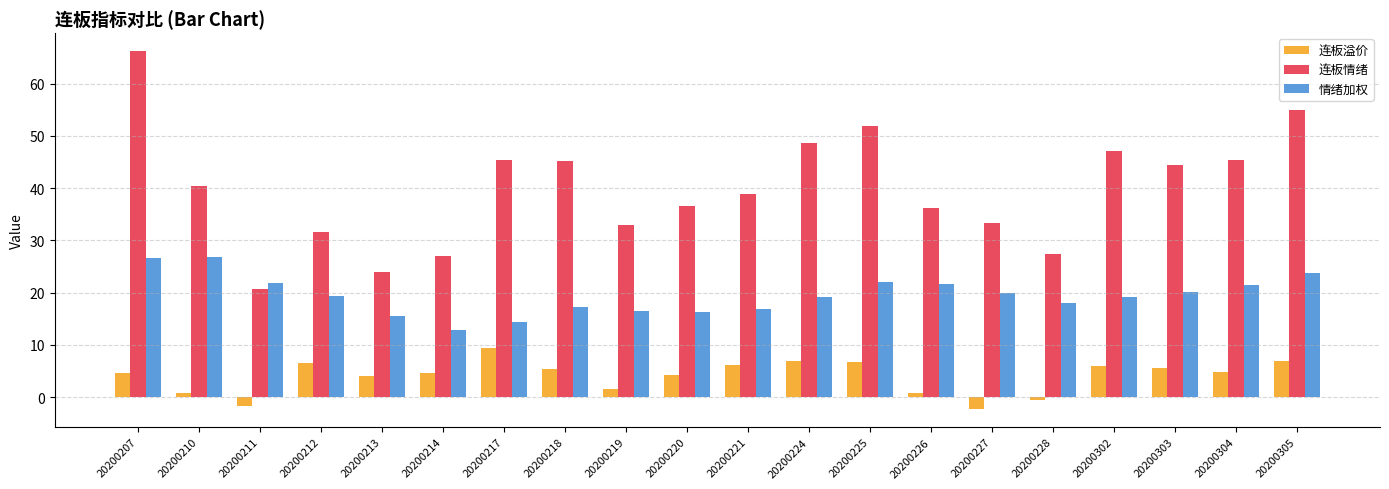

How many values in 连板溢价 are above zero?

17